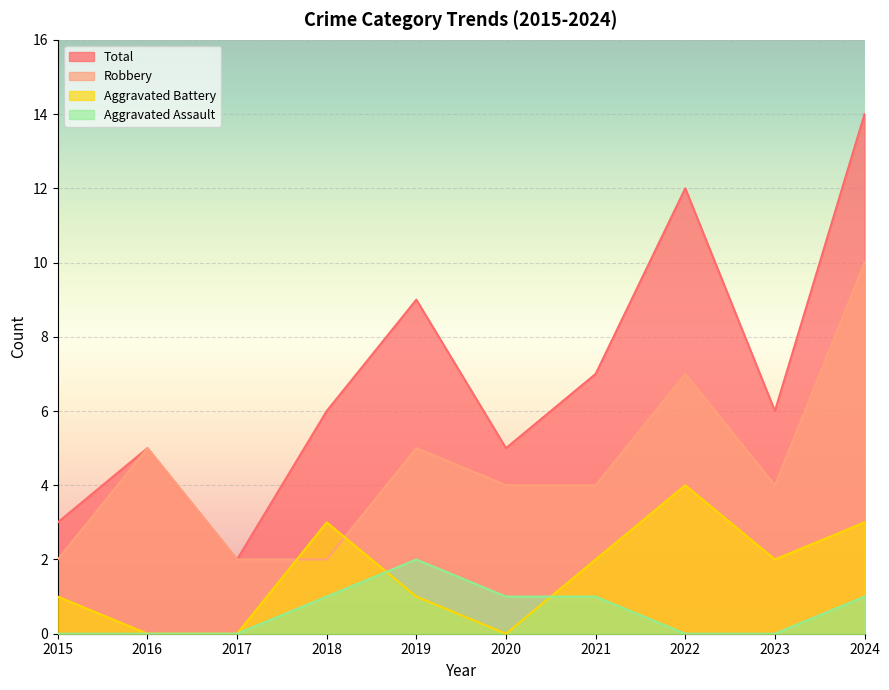

How many data points does each series have?

10